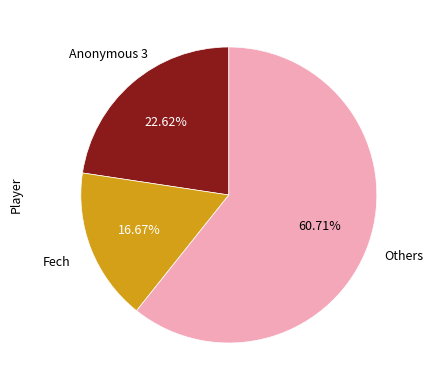

Is there a majority slice in this chart?

Yes